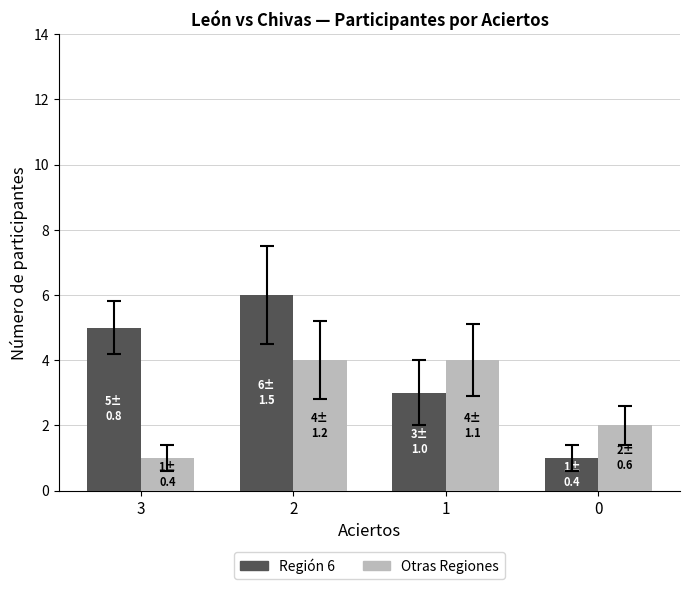

Between 3 and 0, which series saw the biggest shift?

Región 6